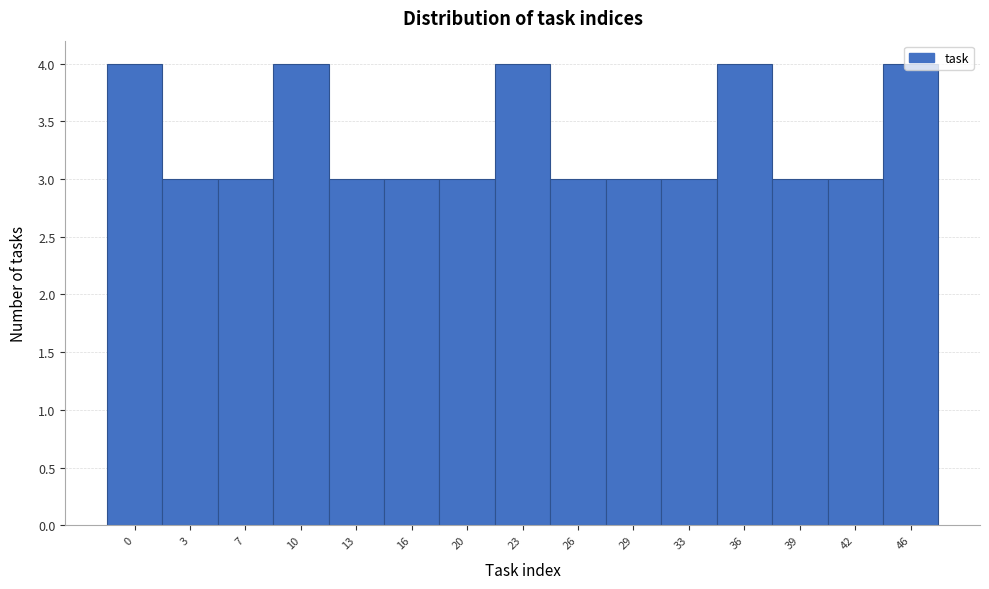

What is the sum of the values at 13 and 16?

6